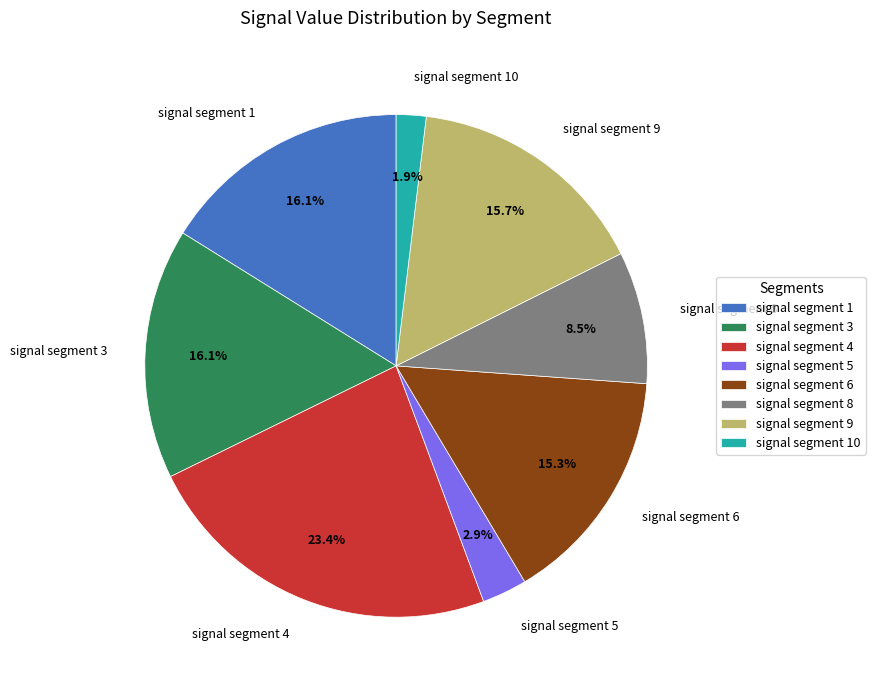

How many segments does this pie chart have?

8